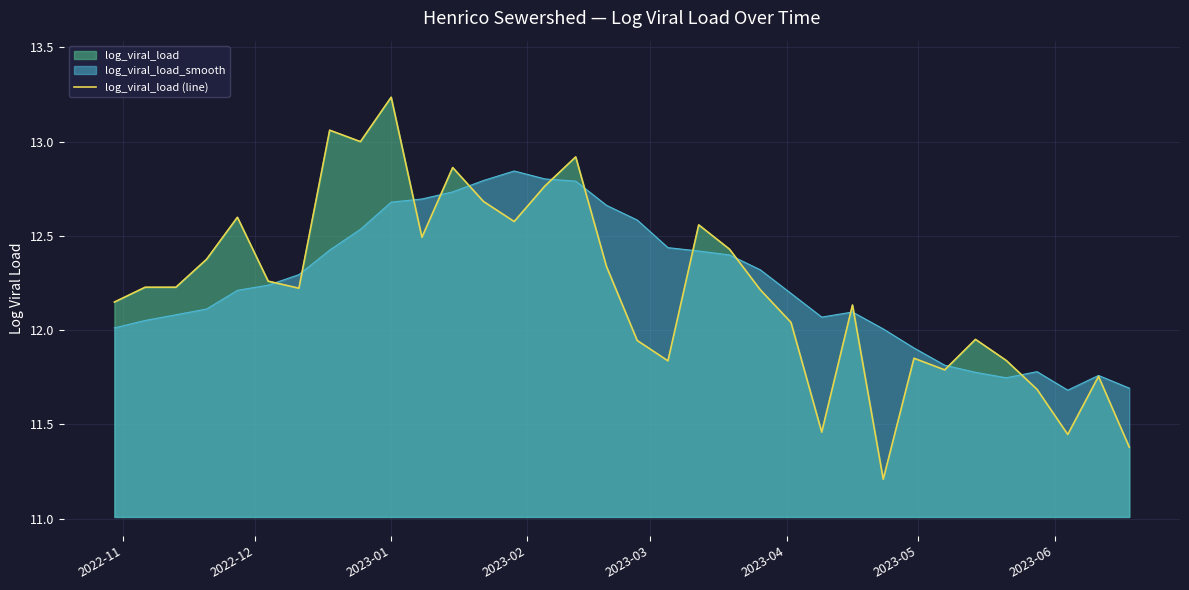

True or false: the data shows 6.4 at 28.

False